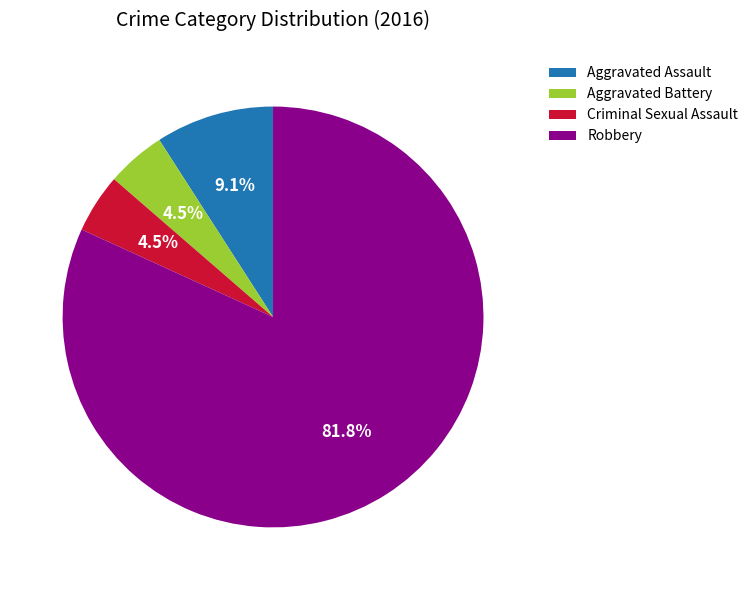

To the nearest percent, what is the combined percentage of Criminal Sexual Assault and Aggravated Battery?

9%